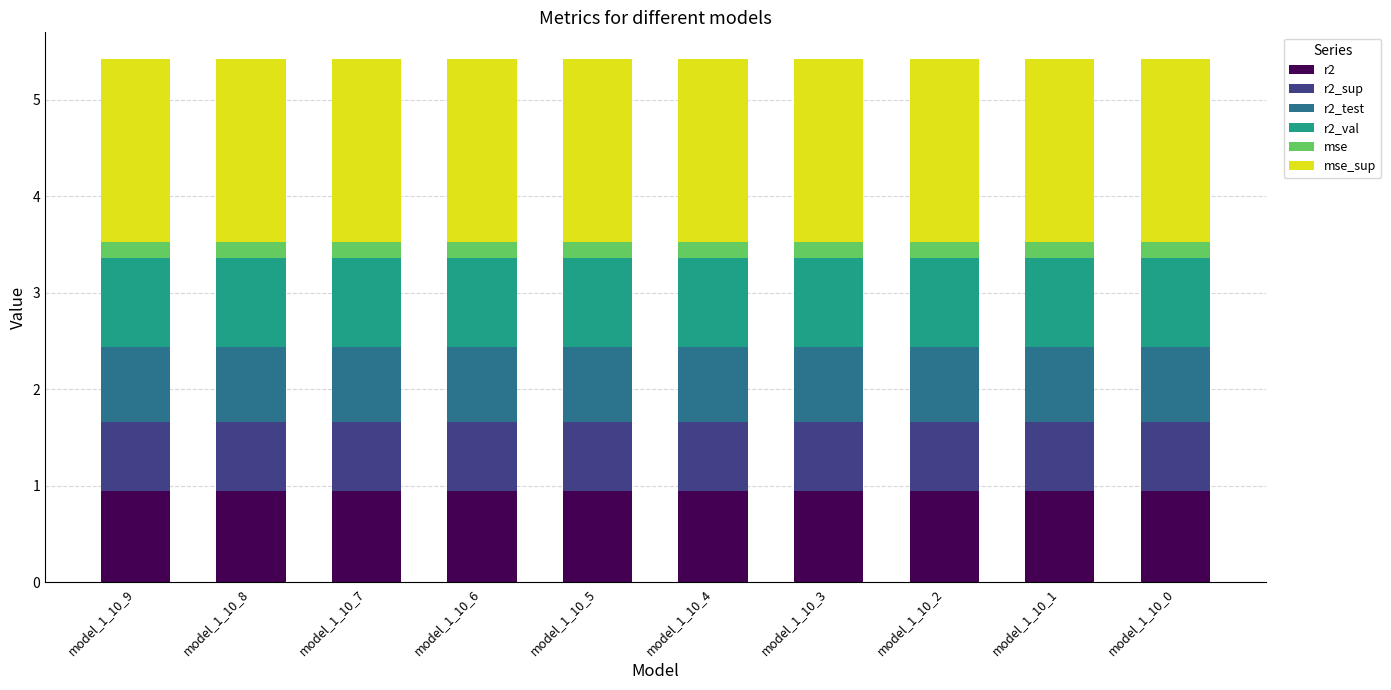

What is the total value across all series at model_1_10_6?

5.4